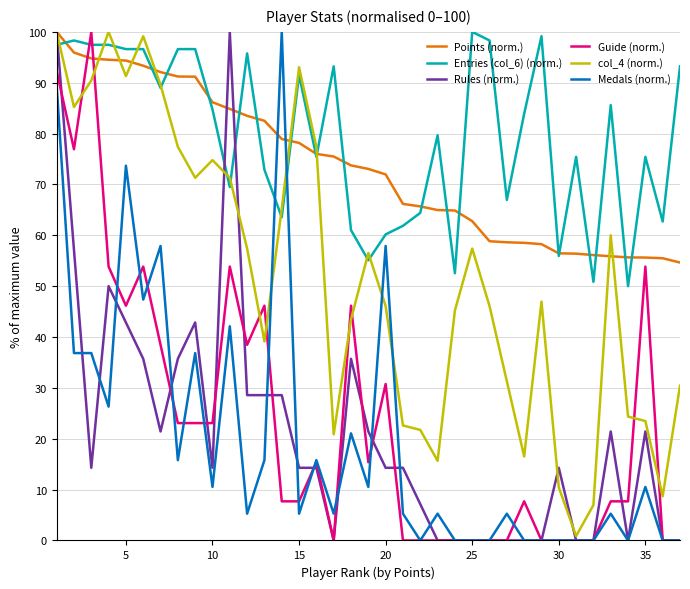

Which series has the largest total across all categories?

Entries (col_6) (norm.)